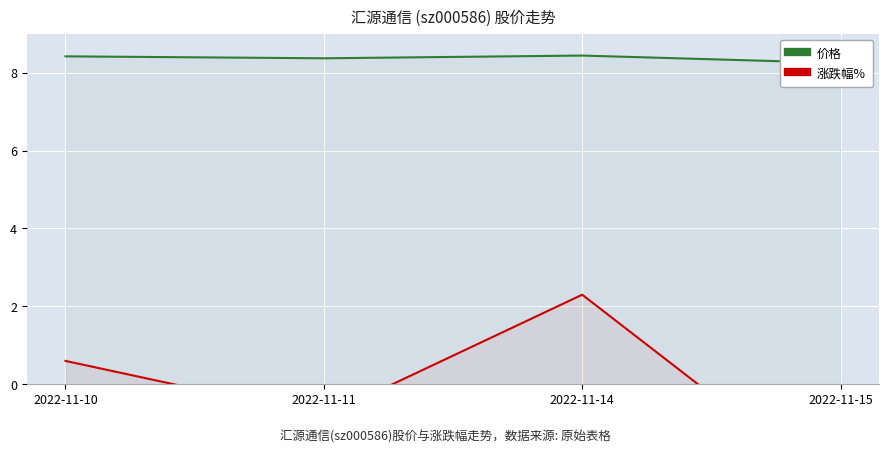

True or false: 涨跌幅% and 价格 cross at least once.

False